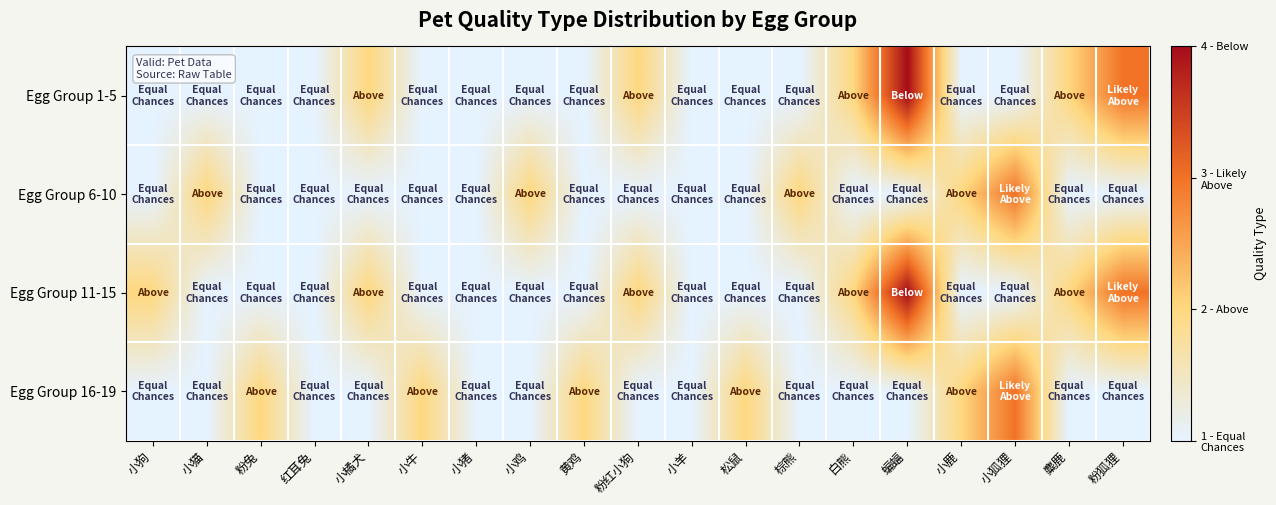

At how many categories does at least one series exceed 1?

16